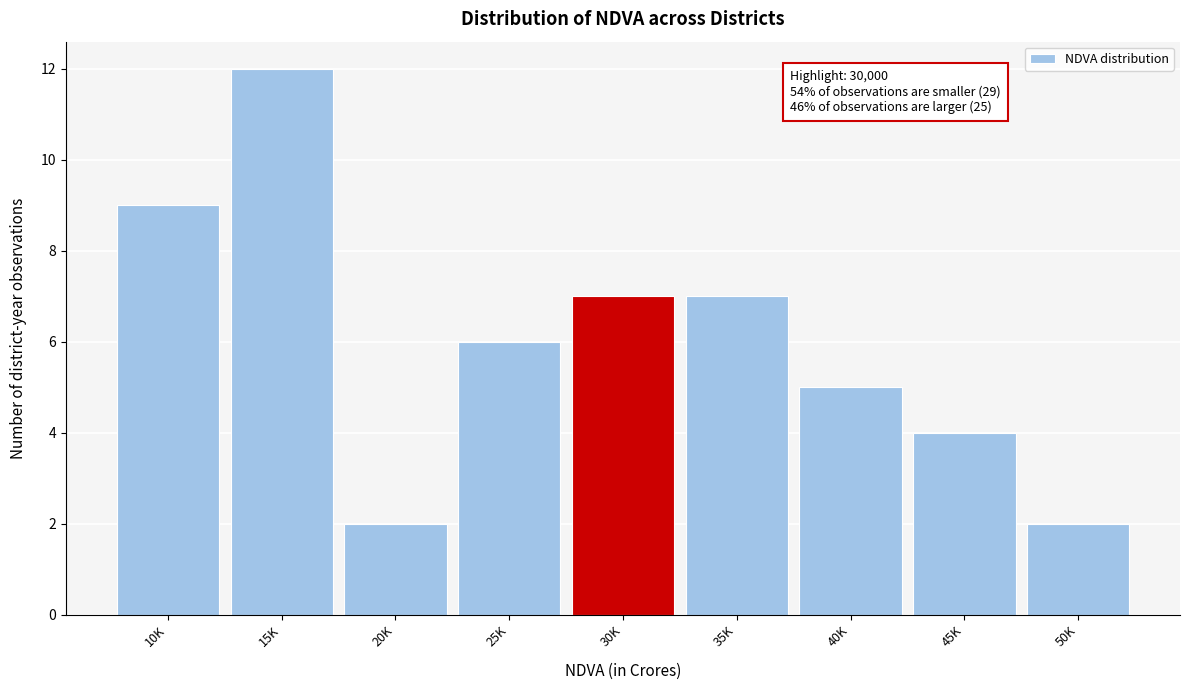

Reading right to left, transcribe all the data shown in this chart.

2	4	5	7	7	6	2	12	9